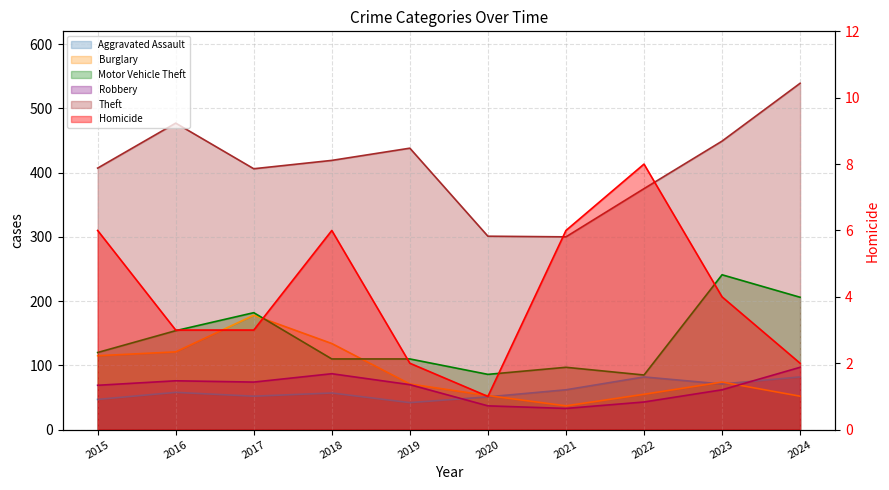

What value does the Homicide series have at 2018?

6